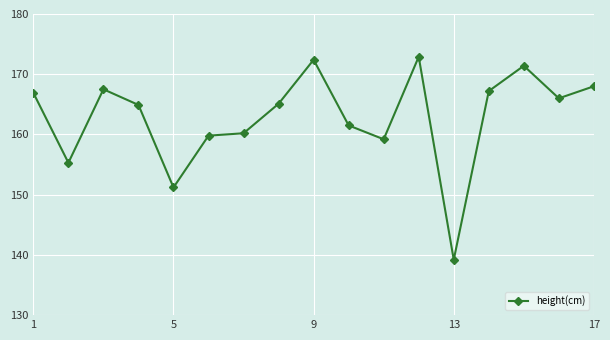

Count the number of data series in this chart.

1